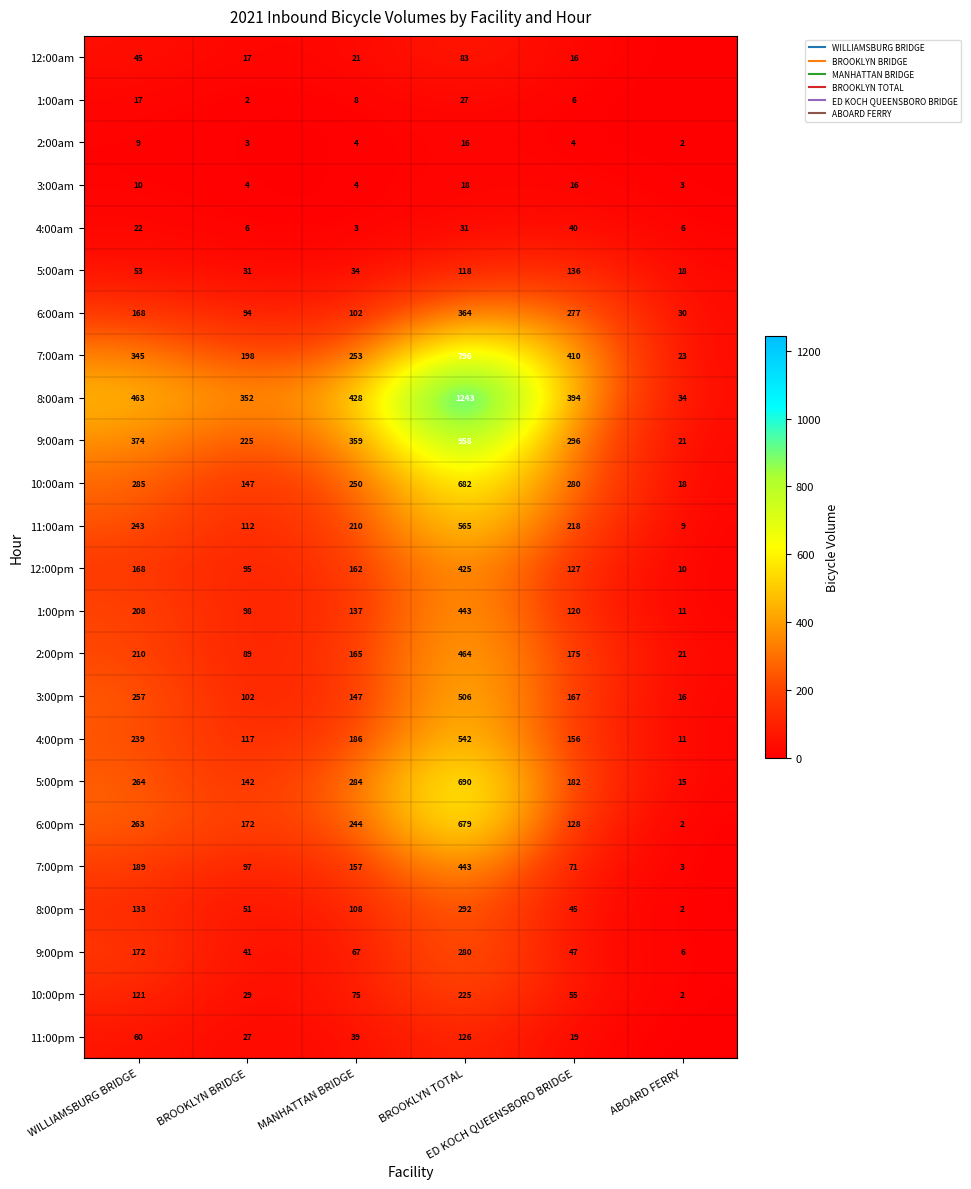

Between WILLIAMSBURG BRIDGE and MANHATTAN BRIDGE, which series saw the biggest shift?

3:00pm